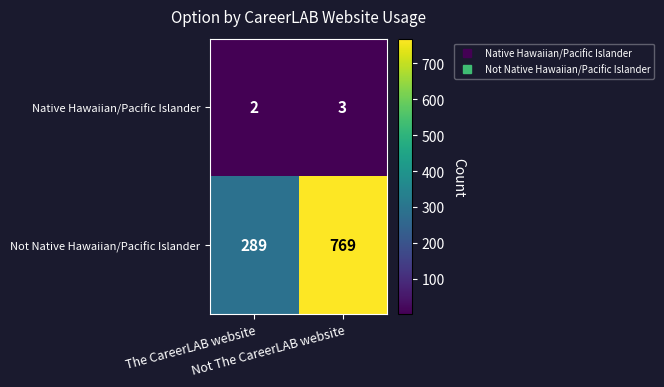

List the series in order of their overall mean, highest first.

Not Native Hawaiian/Pacific Islander, Native Hawaiian/Pacific Islander